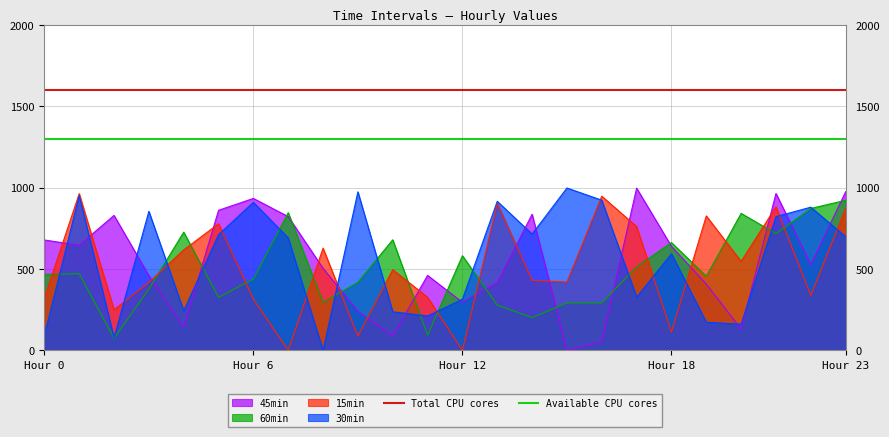

What is the maximum value for 60min?

923.0